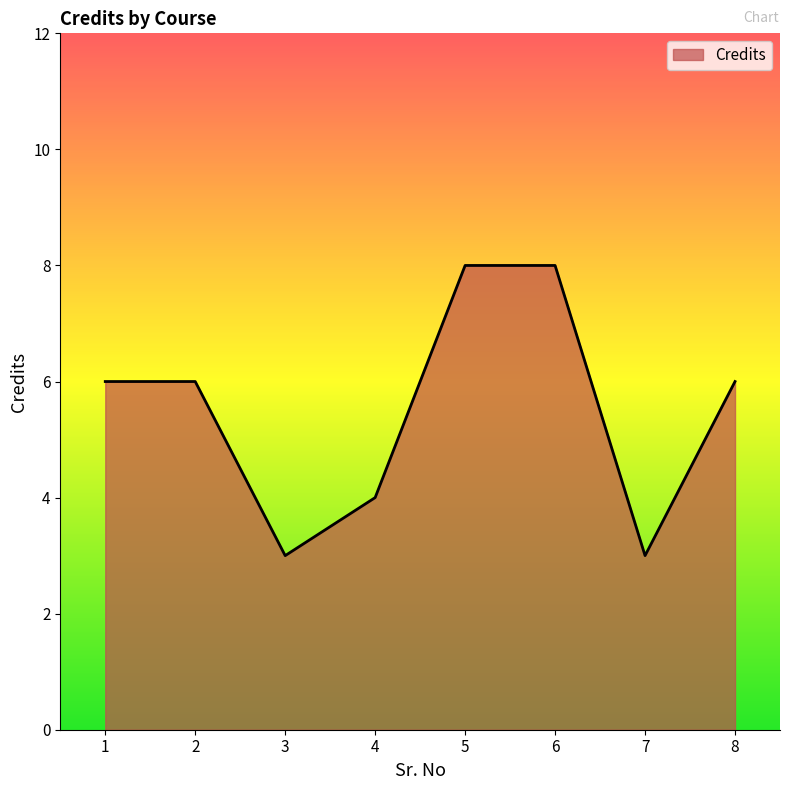

How many series are shown in this chart?

1